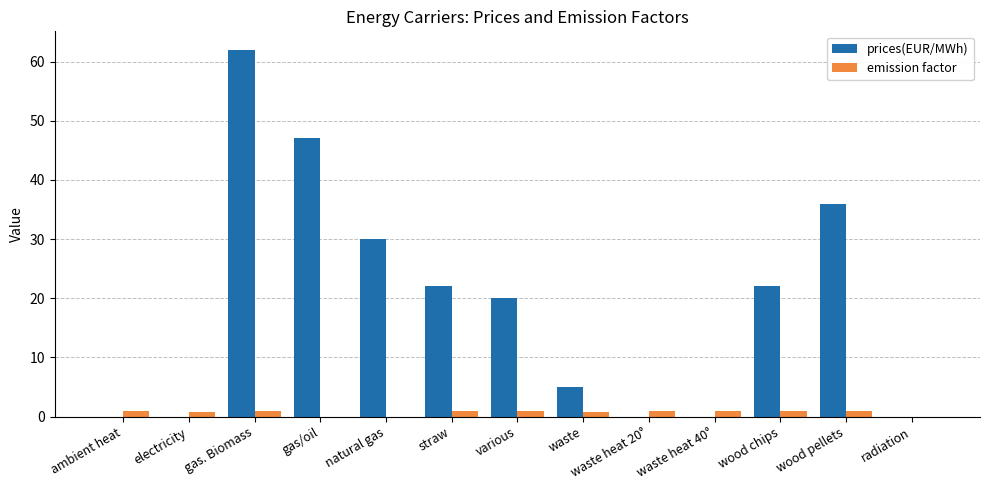

Which series has the largest total across all categories?

prices(EUR/MWh)